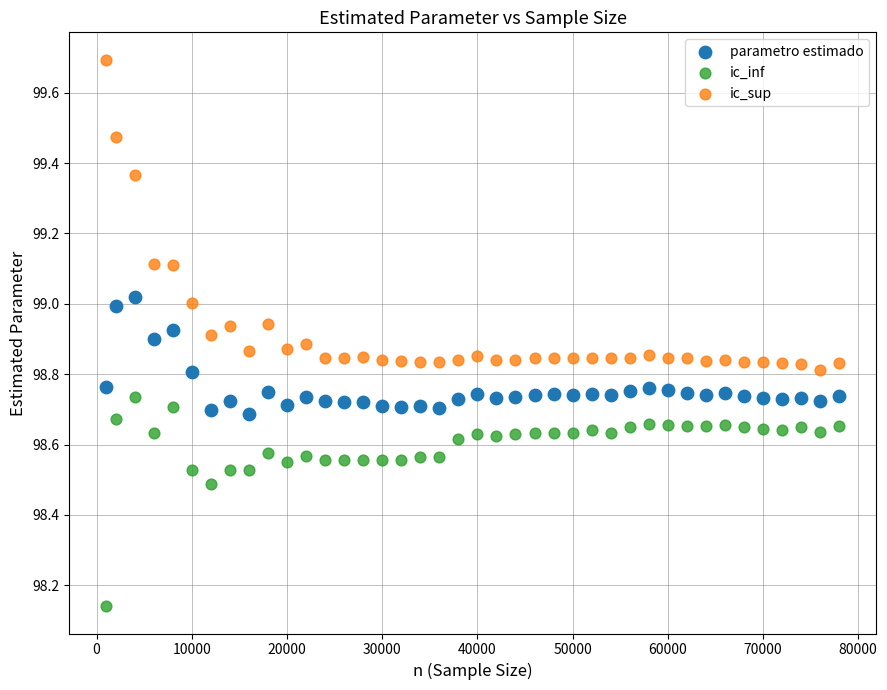

Which series has the largest Y range (max minus min)?

ic_sup